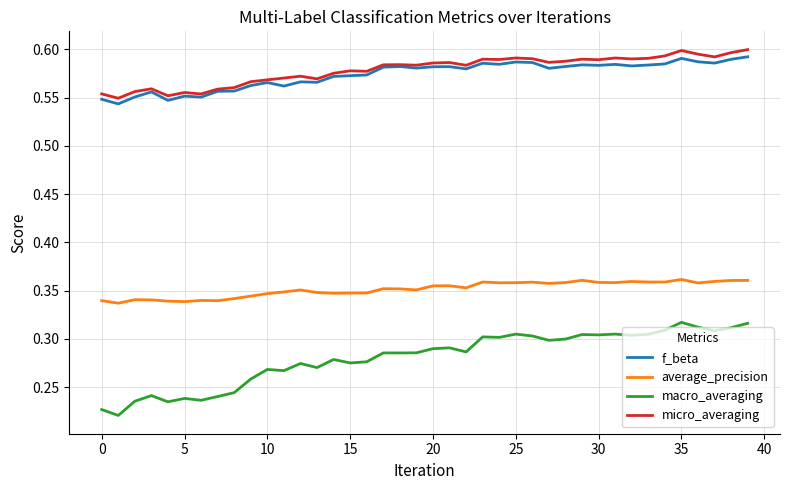

Which series has the widest spread of values?

macro_averaging